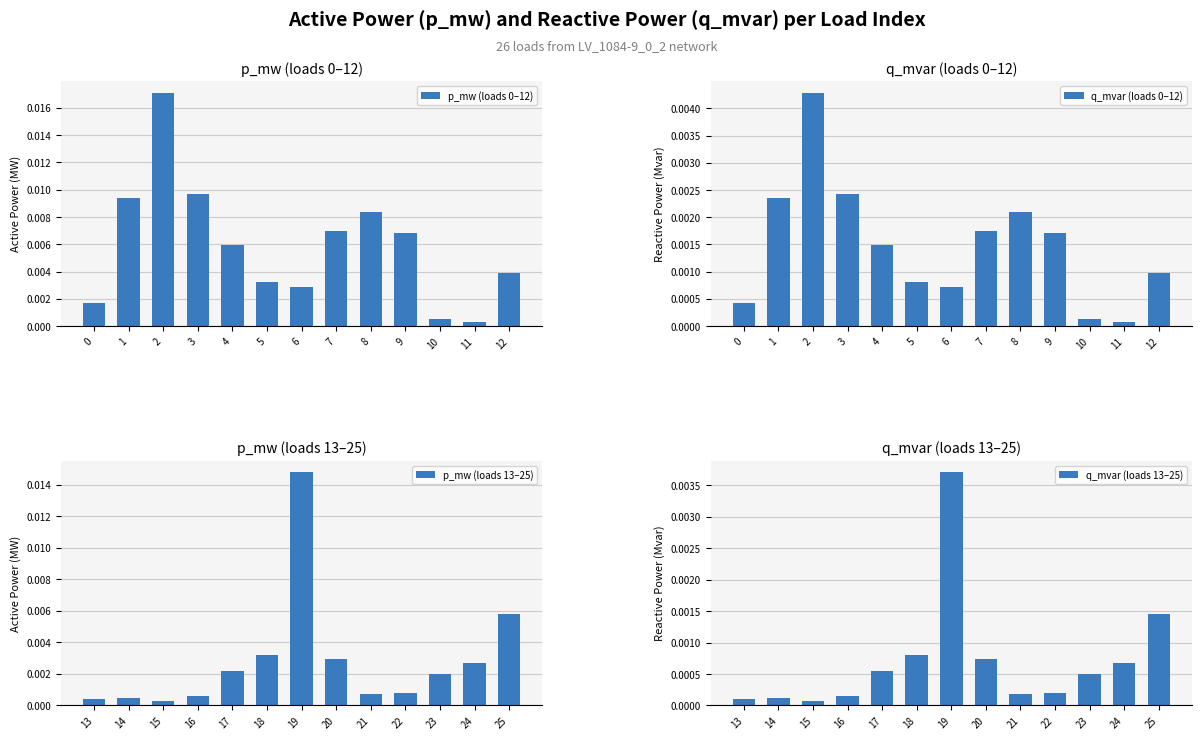

How many distinct data groups are displayed?

4